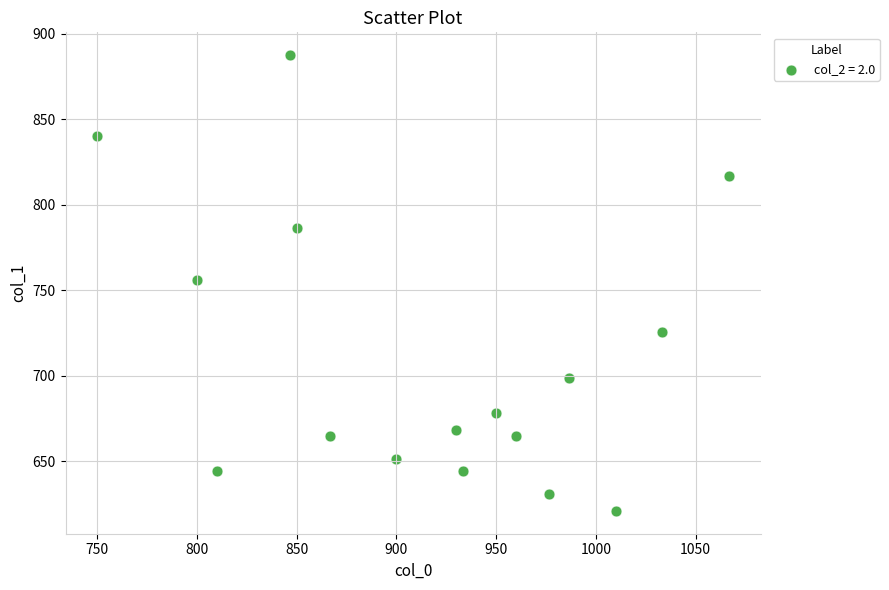

What is the range of X values (max minus min)?

316.7